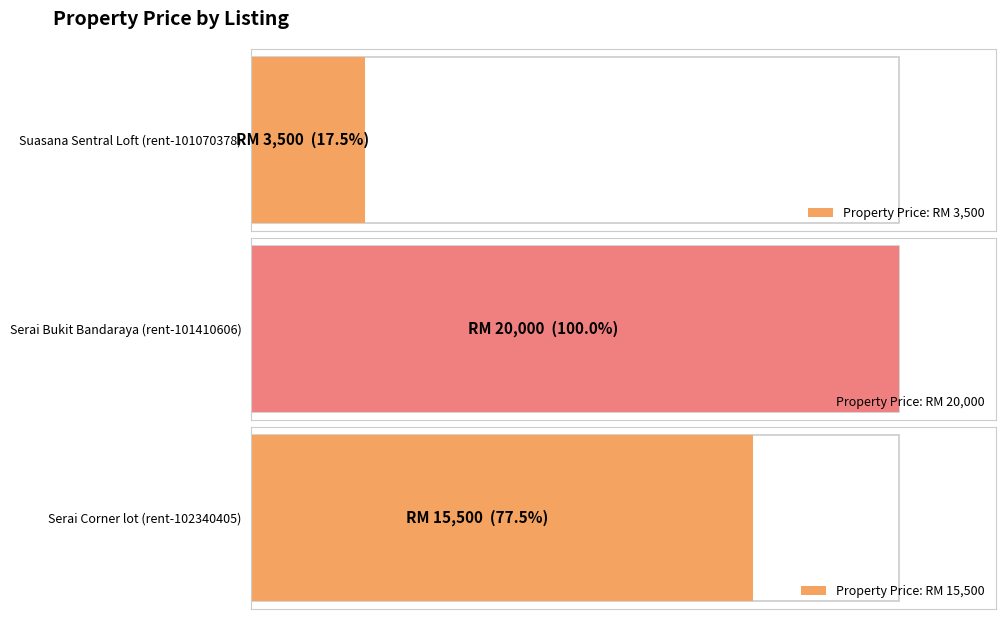

How many categories are shown in the chart?

3